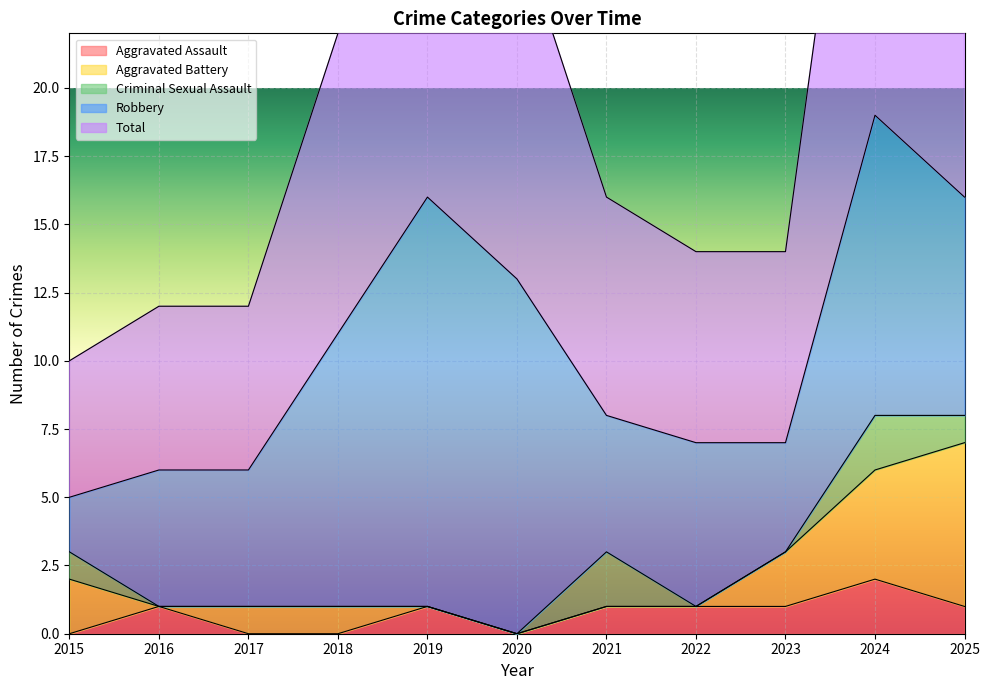

How many interior local peaks does the Criminal Sexual Assault series have?

2